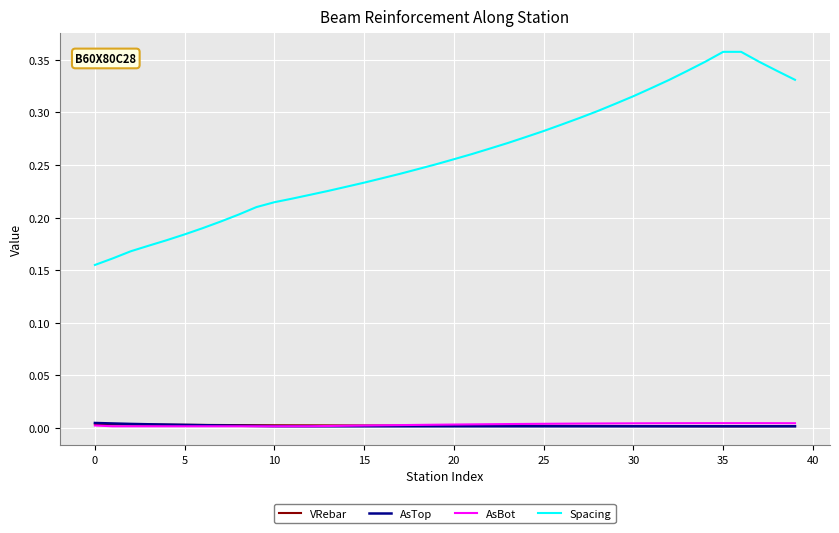

Which series has the widest spread of values?

Spacing